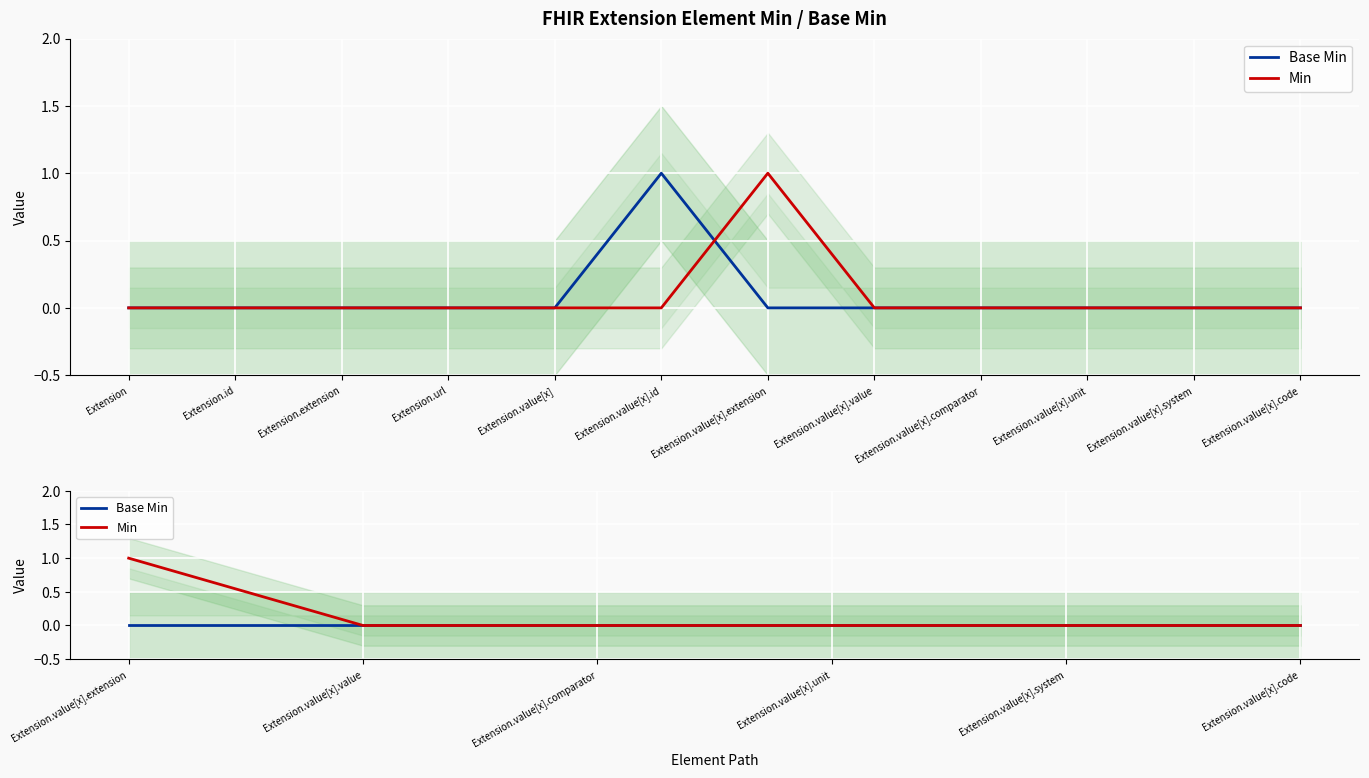

Count the number of categories in the chart.

6